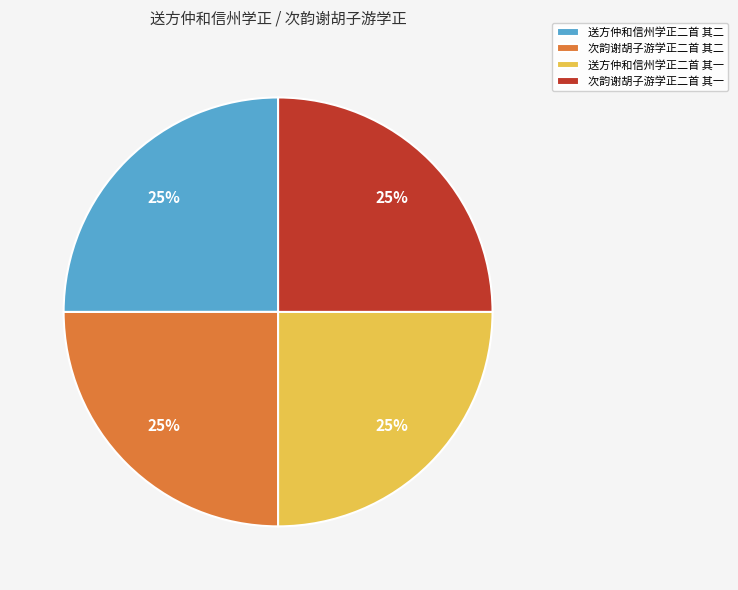

Is it true that 送方仲和信州学正二首 其一 is 25% of the pie?

True